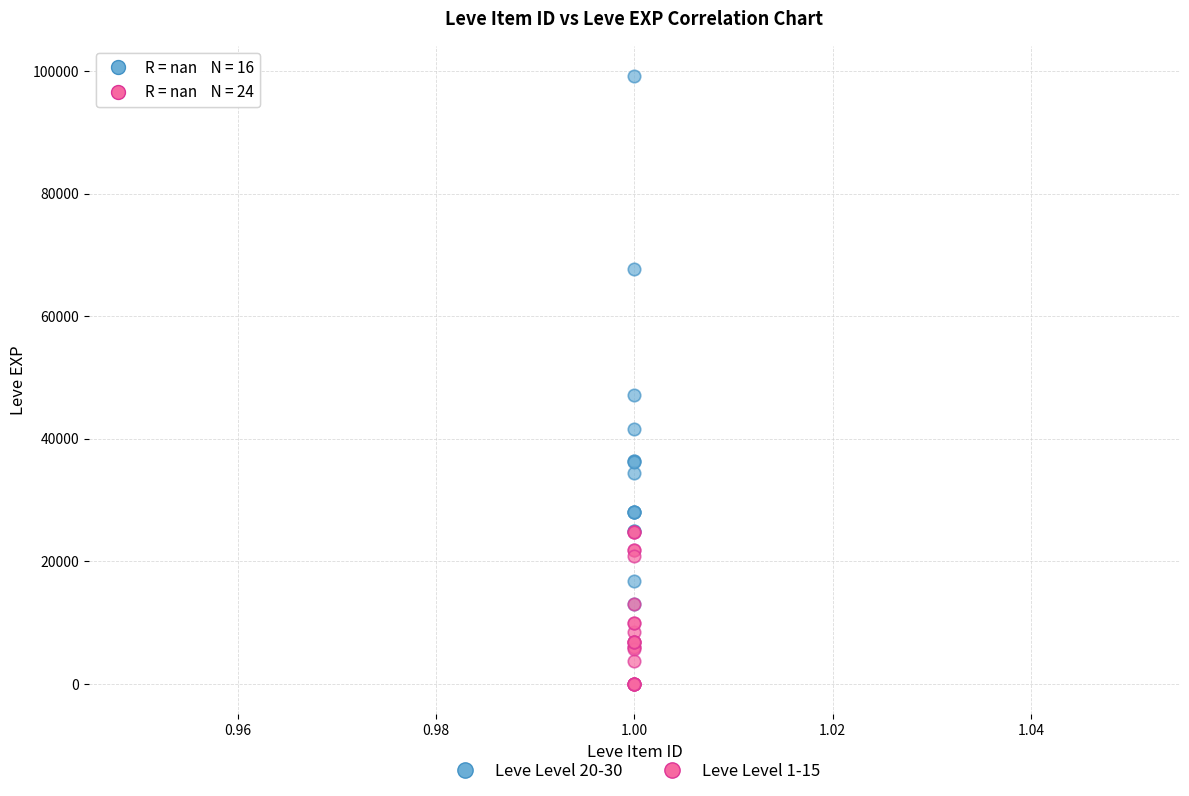

Which series has the widest spread of Y values?

Leve Level 20-30